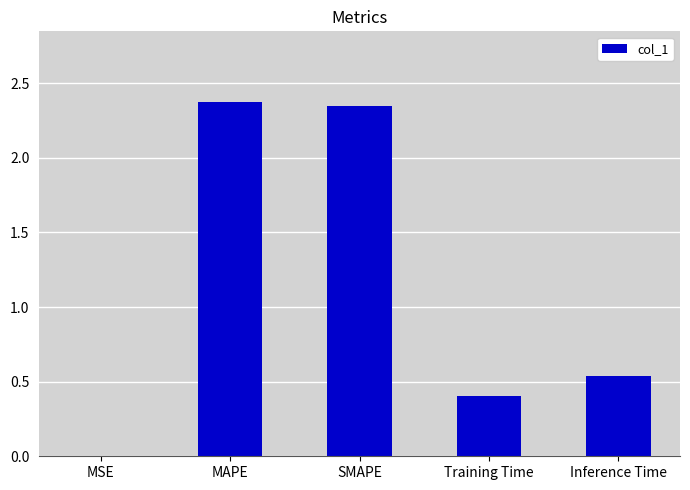

What is the maximum value shown in the chart?

2.4